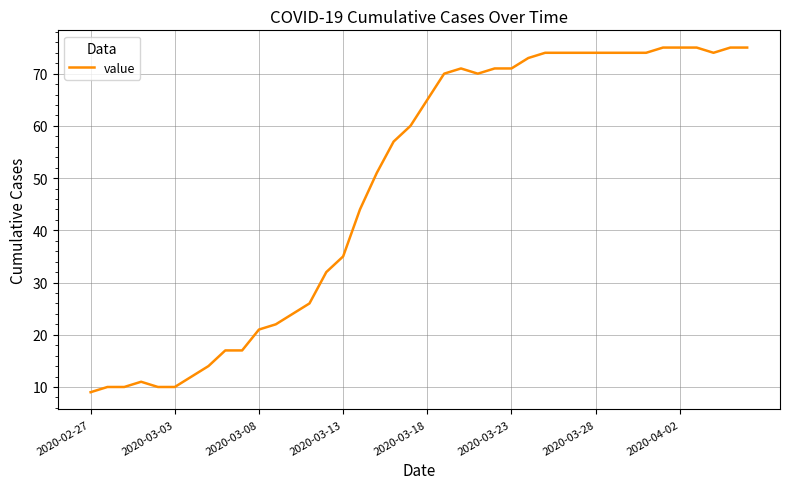

True or false: there are more than 0 points higher than both neighbors.

True